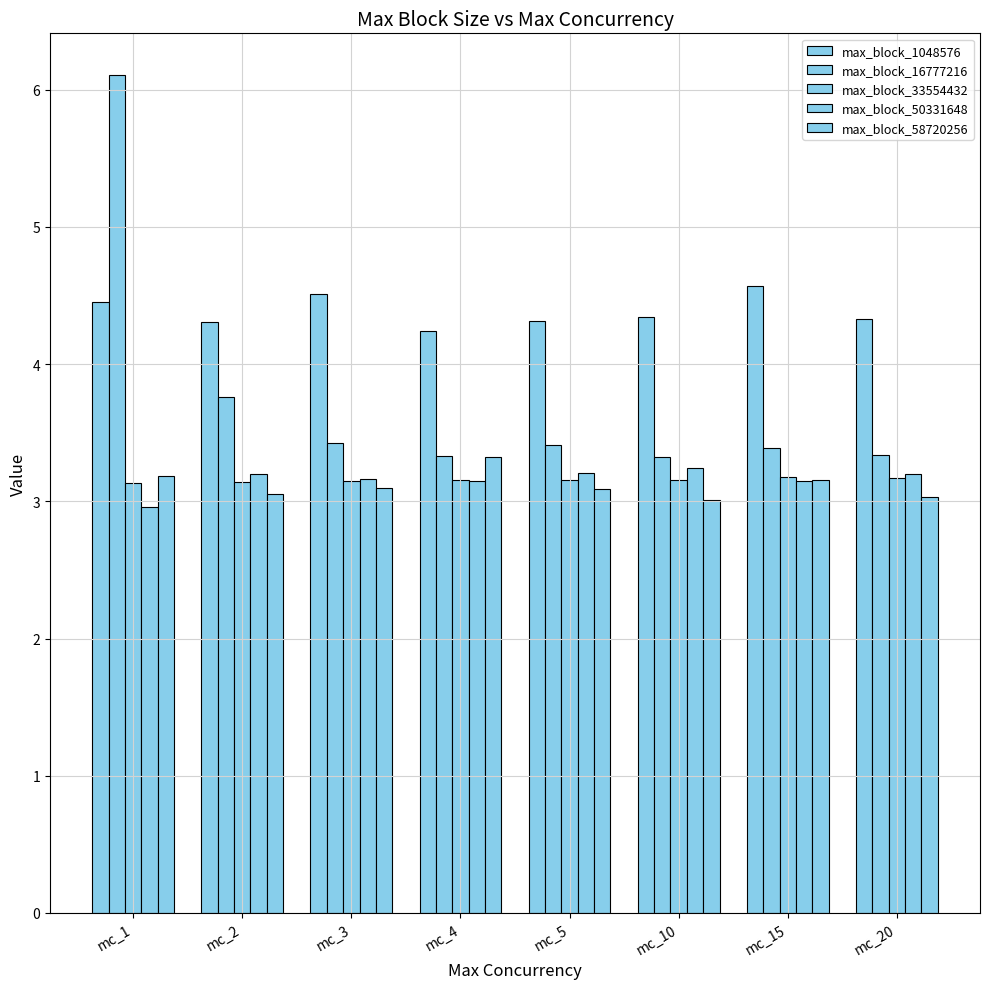

Which category has the lowest value in the max_block_58720256 series?

mc_10